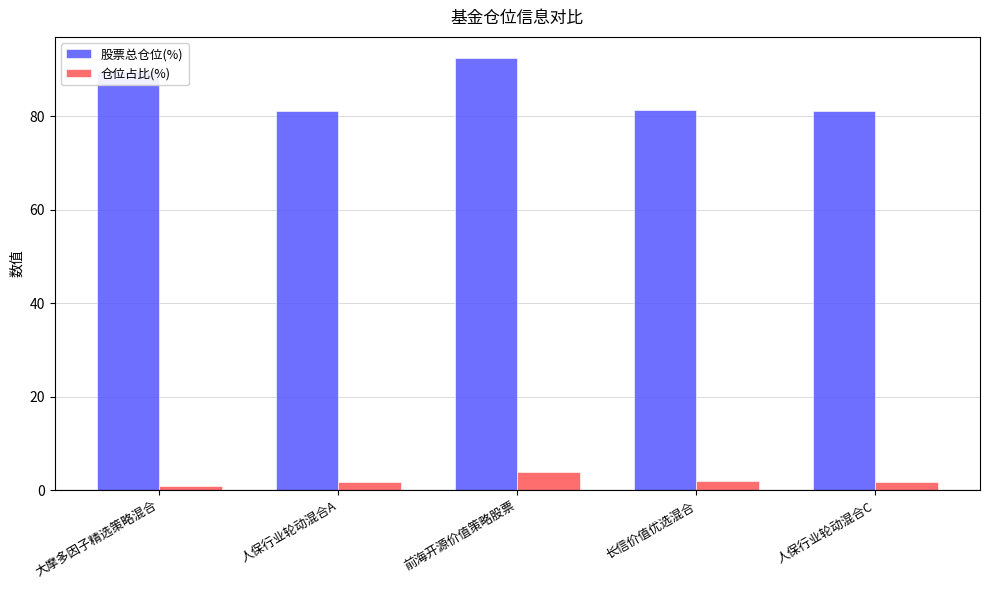

What is the greatest value displayed?

92.3